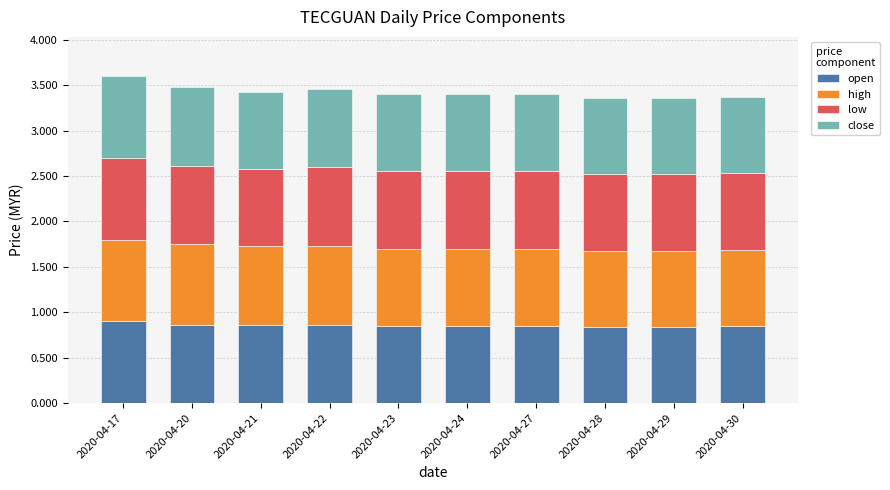

Count the number of data series in this chart.

4